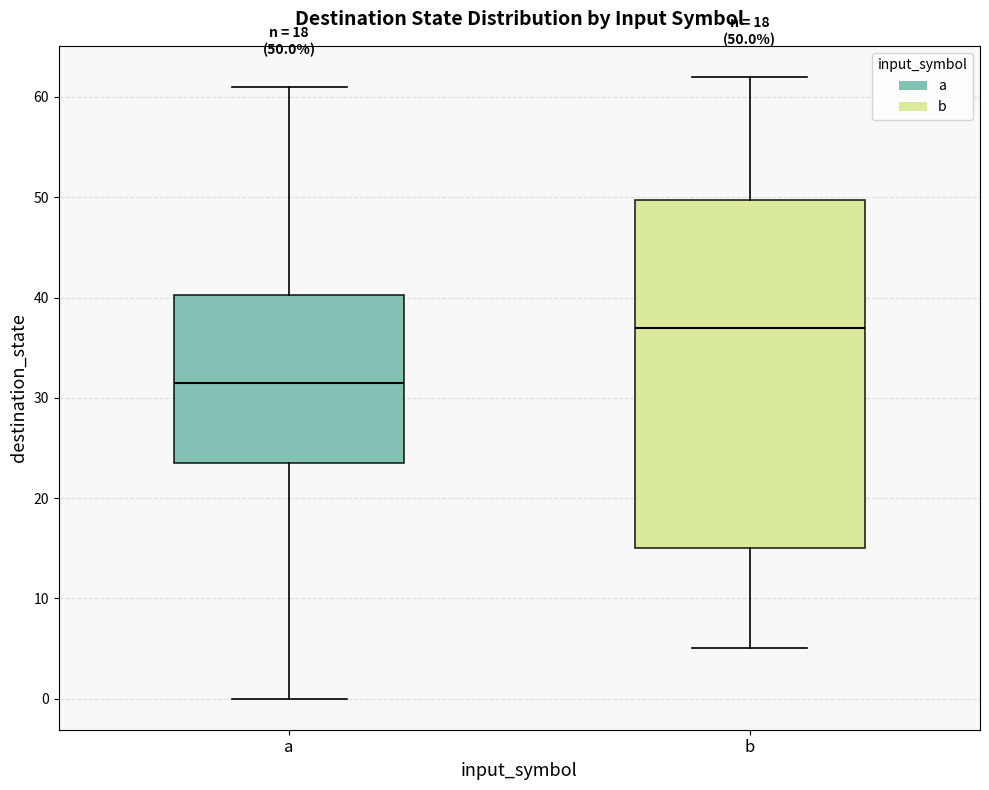

Which box is the tallest, from its lower edge to its upper edge?

b